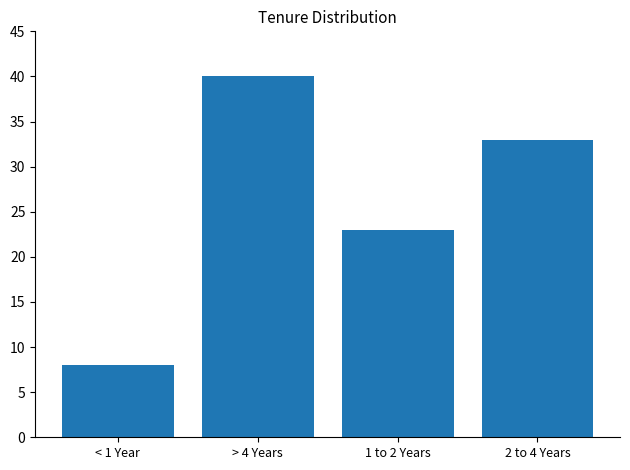

List the labels in order of value, smallest first.

< 1 Year, 1 to 2 Years, 2 to 4 Years, > 4 Years